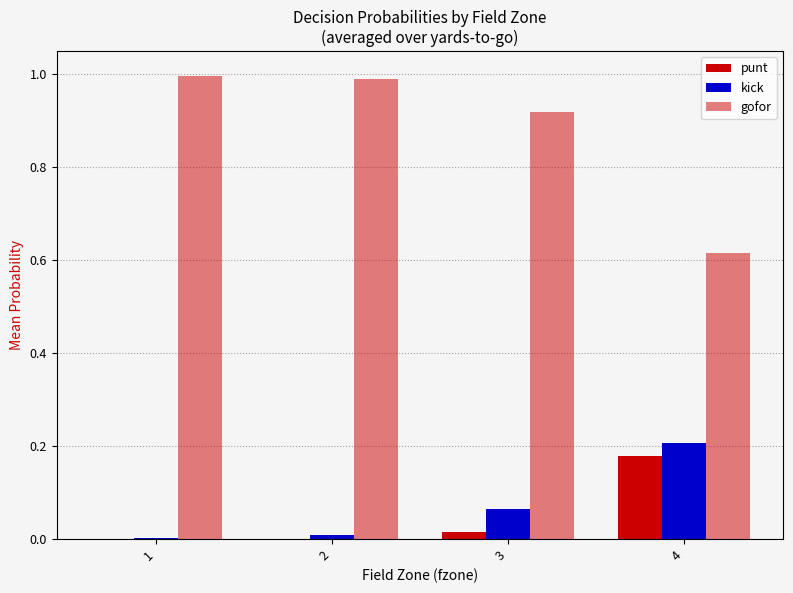

Count the number of data series in this chart.

3